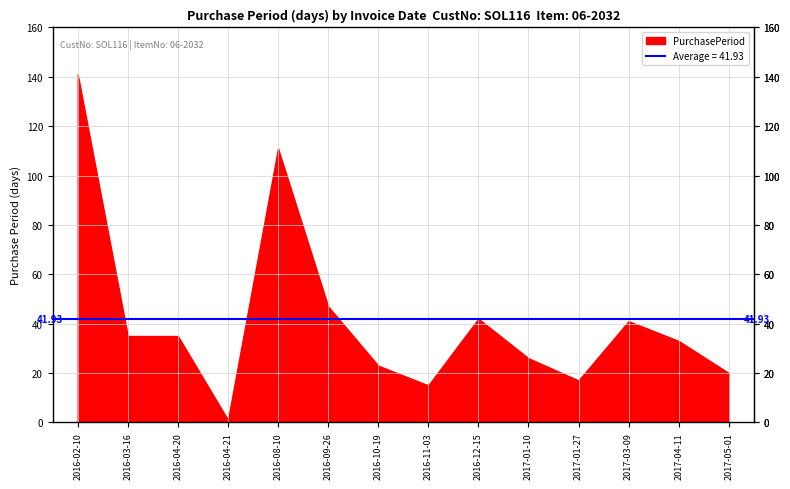

Reading left to right, what are all the values shown in this chart?

2016-02-10=141	2016-03-16=35	2016-04-20=35	2016-04-21=1	2016-08-10=111	2016-09-26=47	2016-10-19=23	2016-11-03=15	2016-12-15=42	2017-01-10=26	2017-01-27=17	2017-03-09=41	2017-04-11=33	2017-05-01=20